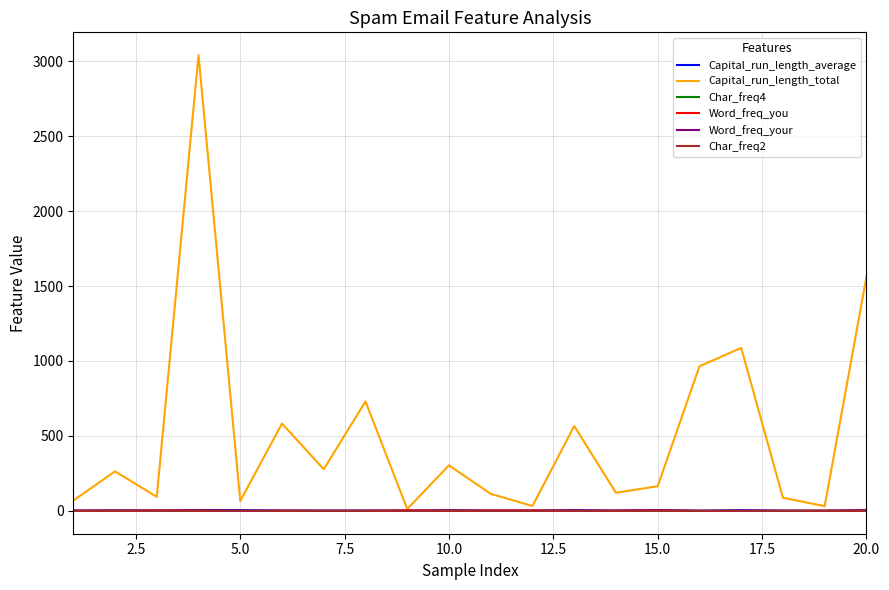

Which series has the largest total across all categories?

Capital_run_length_total